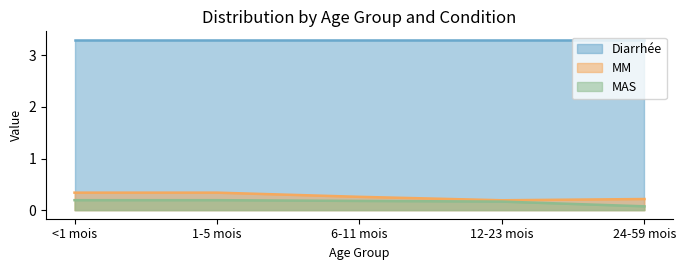

What are all the series names shown in the legend?

Diarrhée, MM, MAS